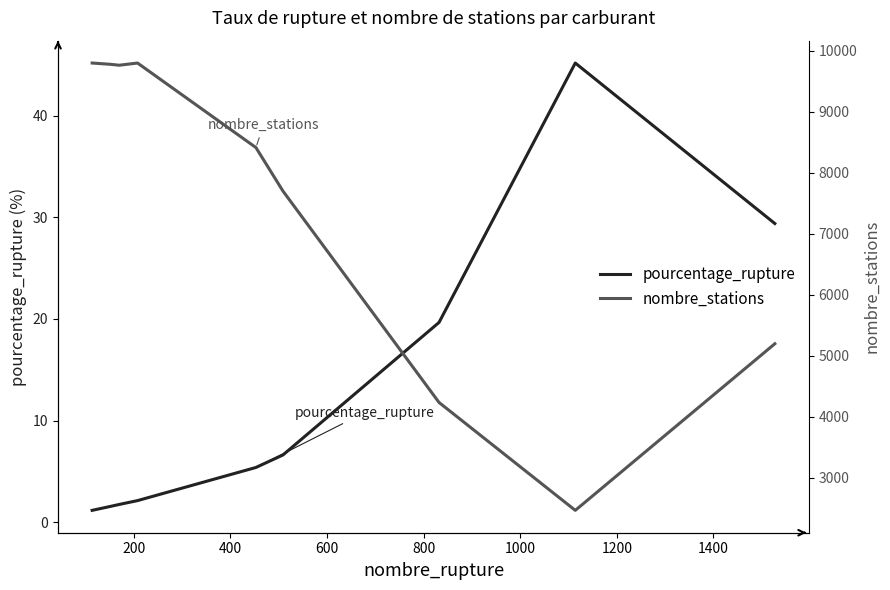

True or false: nombre_stations and pourcentage_rupture cross at least once.

False